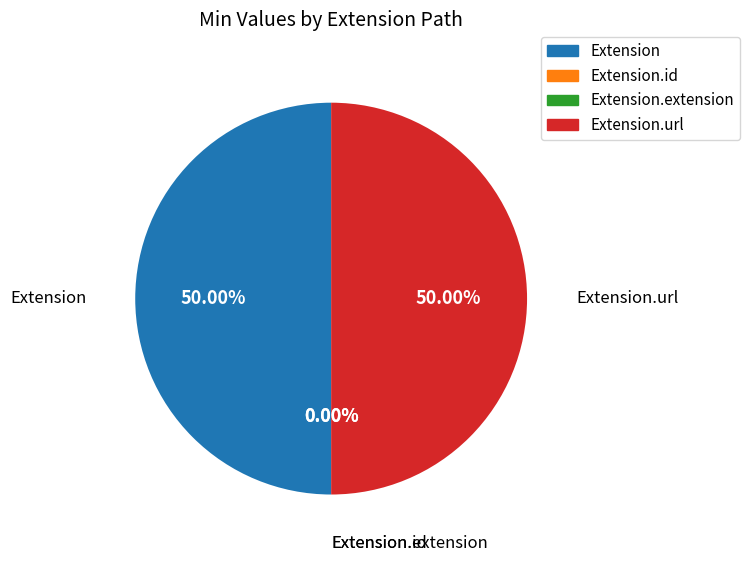

The Extension.extension slice represents 10% of the pie. True or false?

False